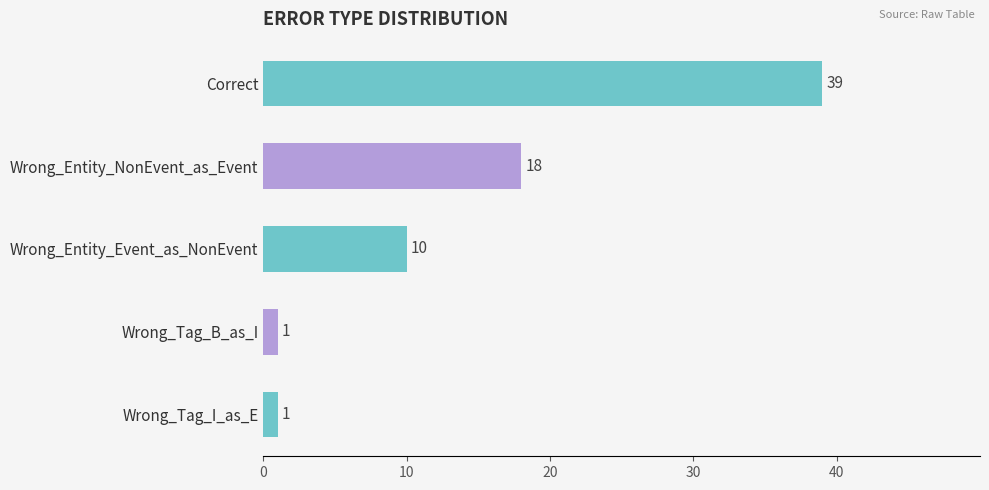

The chart shows a value of 9 at Wrong_Entity_NonEvent_as_Event. True or false?

False